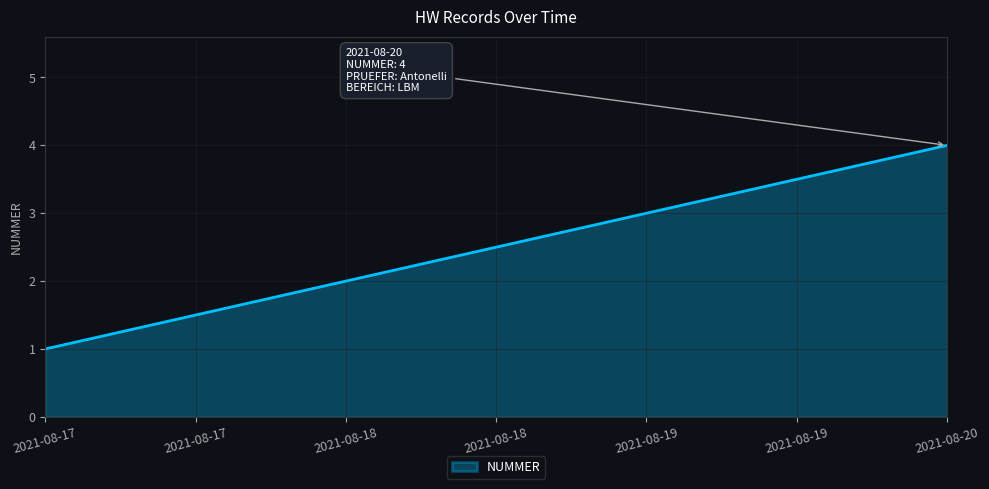

List the labels in order of value, smallest first.

2021-08-17, 2021-08-18, 2021-08-19, 2021-08-20